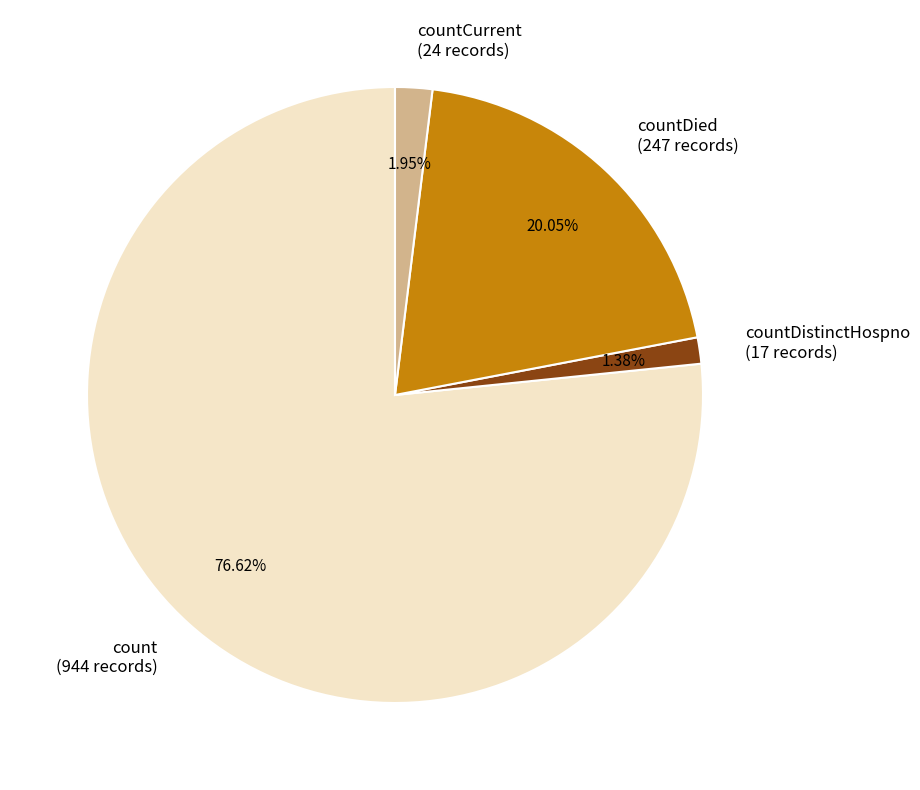

To the nearest percent, what is the difference between the largest and smallest slice percentages?

75%